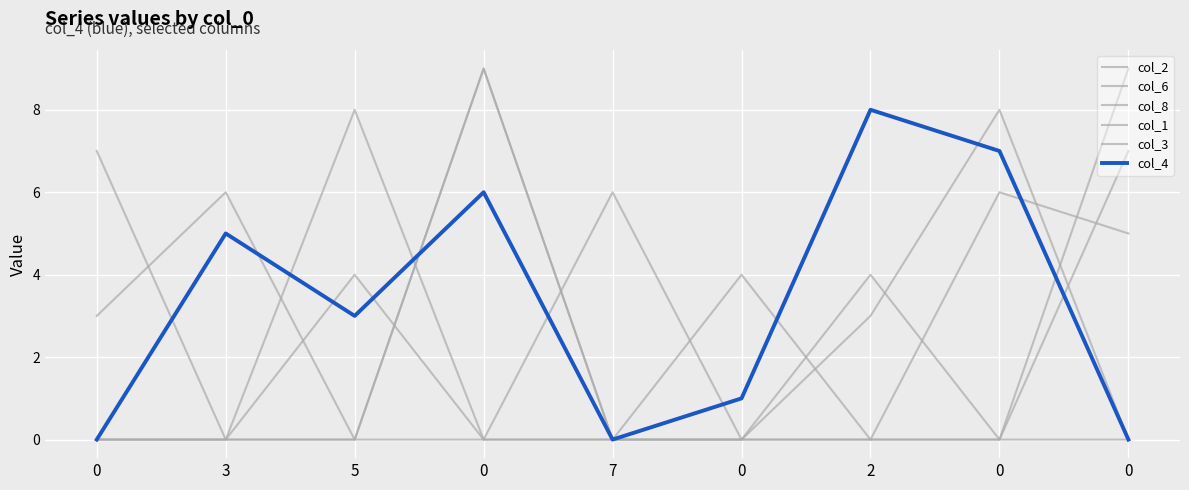

The value of col_8 at 5 is 7. True or false?

False